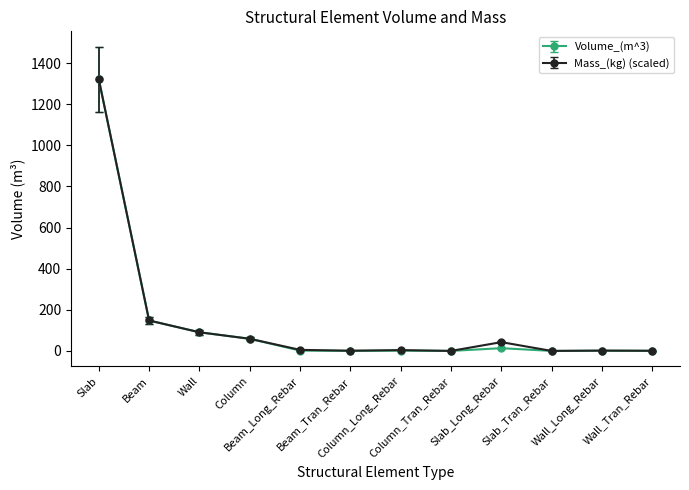

What is the average value of the Volume_(m^3) series?

136.4